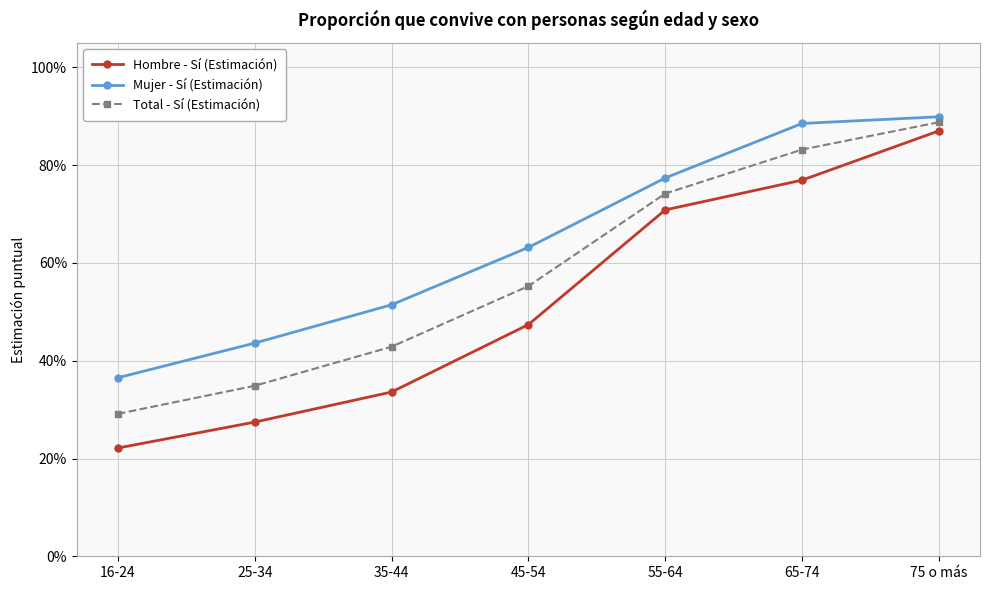

Which series changed the most between 25-34 and 45-54?

Total - Sí (Estimación)